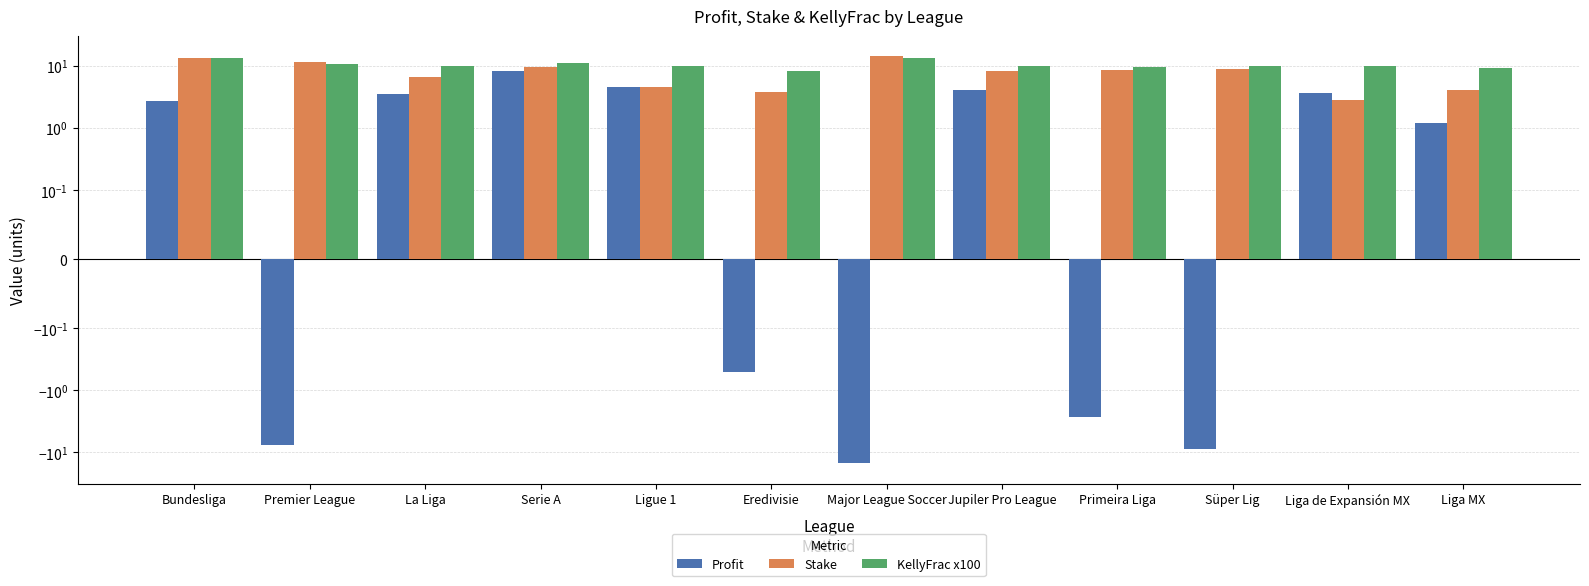

Which series has the largest total across all categories?

KellyFrac x100